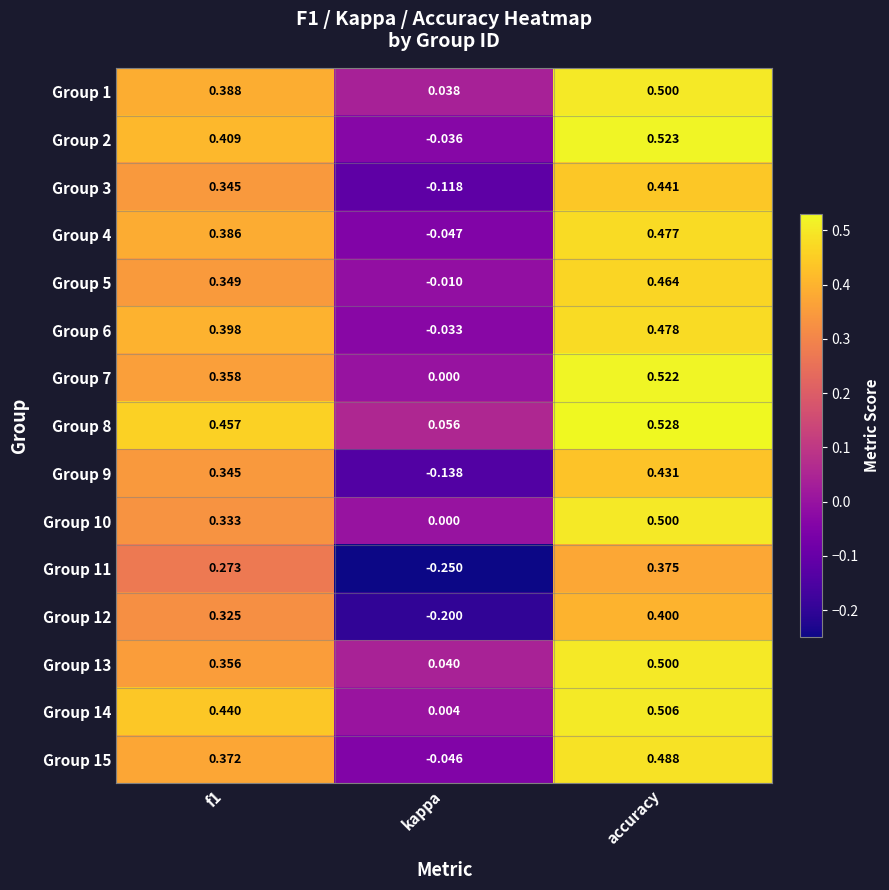

At which category does the chart reach its peak across all series?

accuracy